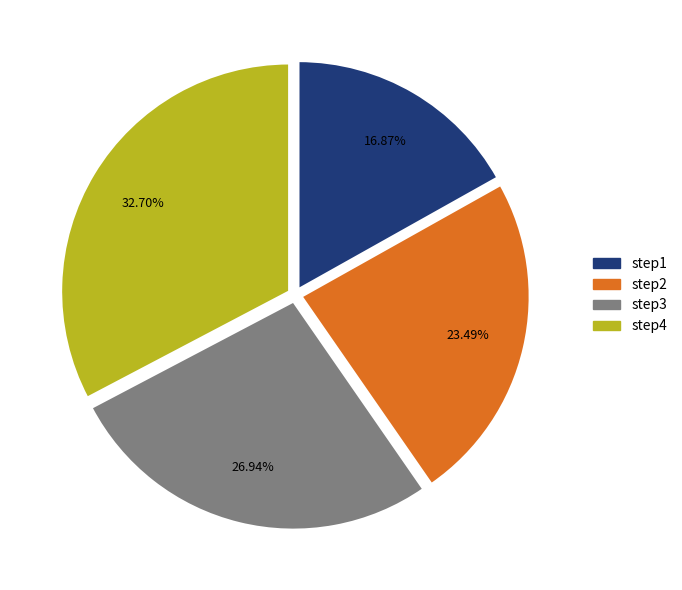

Between step1 and step3, which is larger?

step3